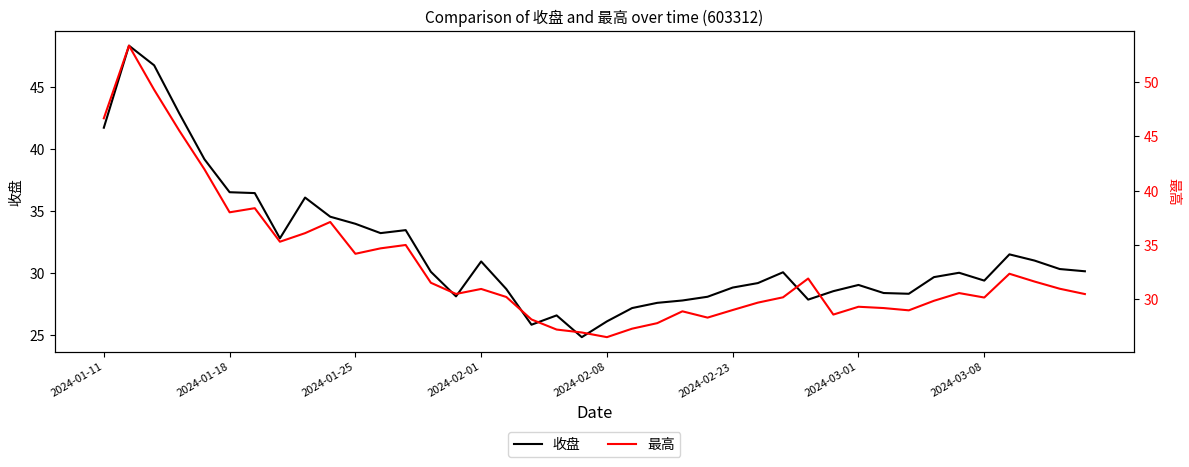

What is the maximum value for 收盘?

48.3